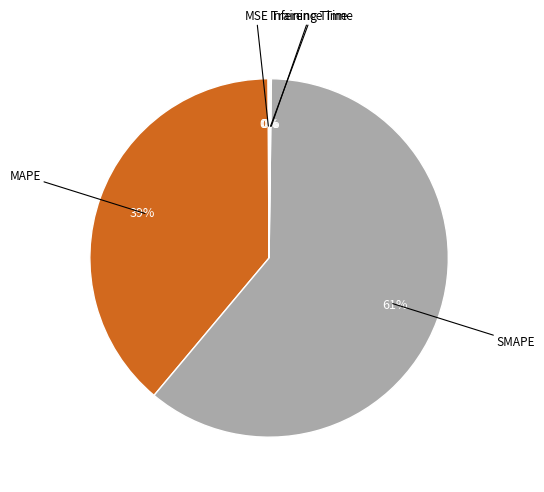

Is there a majority slice in this chart?

Yes